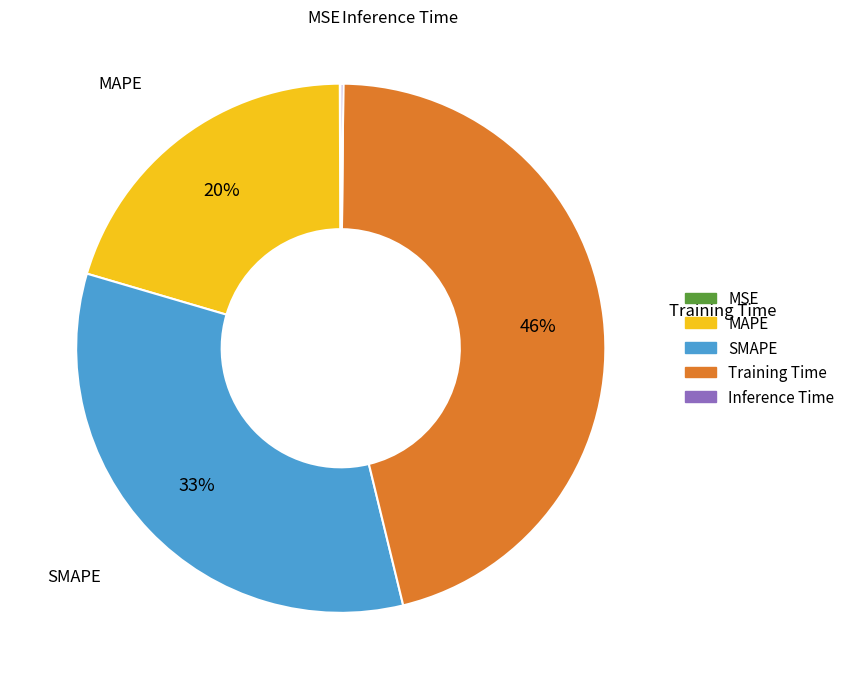

Which has a higher value, SMAPE or Training Time?

Training Time